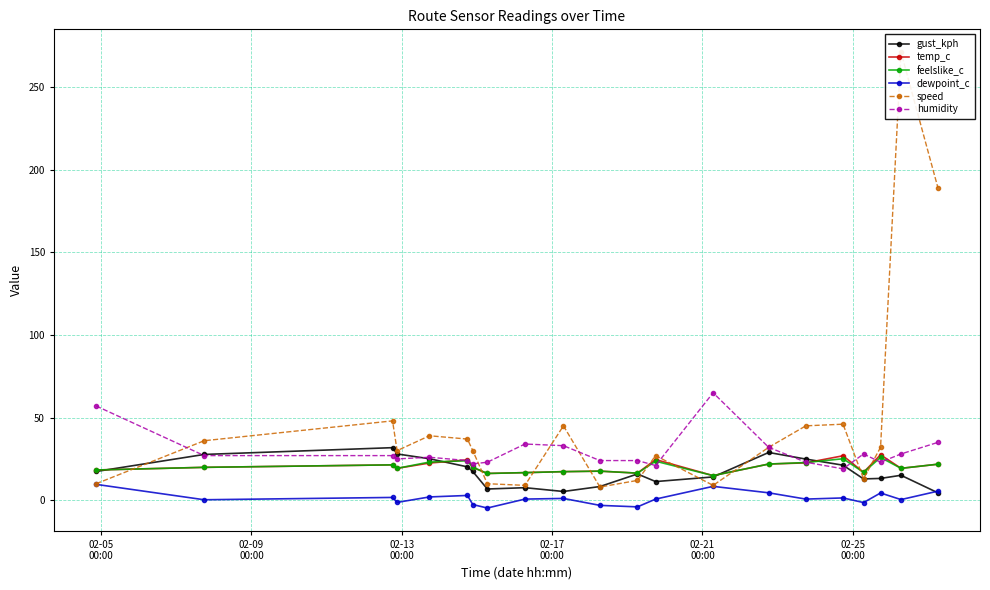

True or false: temp_c has more than 2 interior local peaks.

True